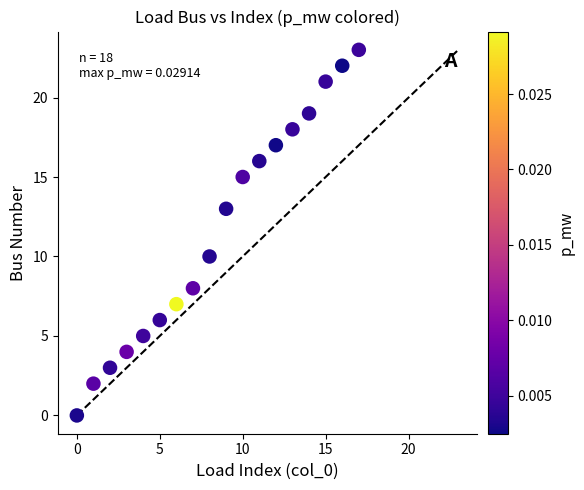

What Y value in the scatter plot is closest to 11?

10